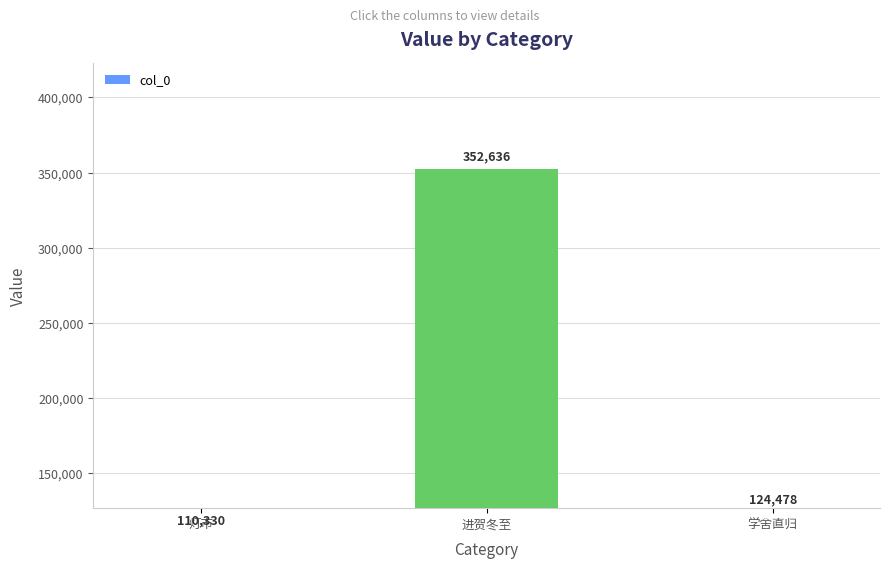

What is the ratio of the value at 学舍直归 to the value at 灯市?

1.1